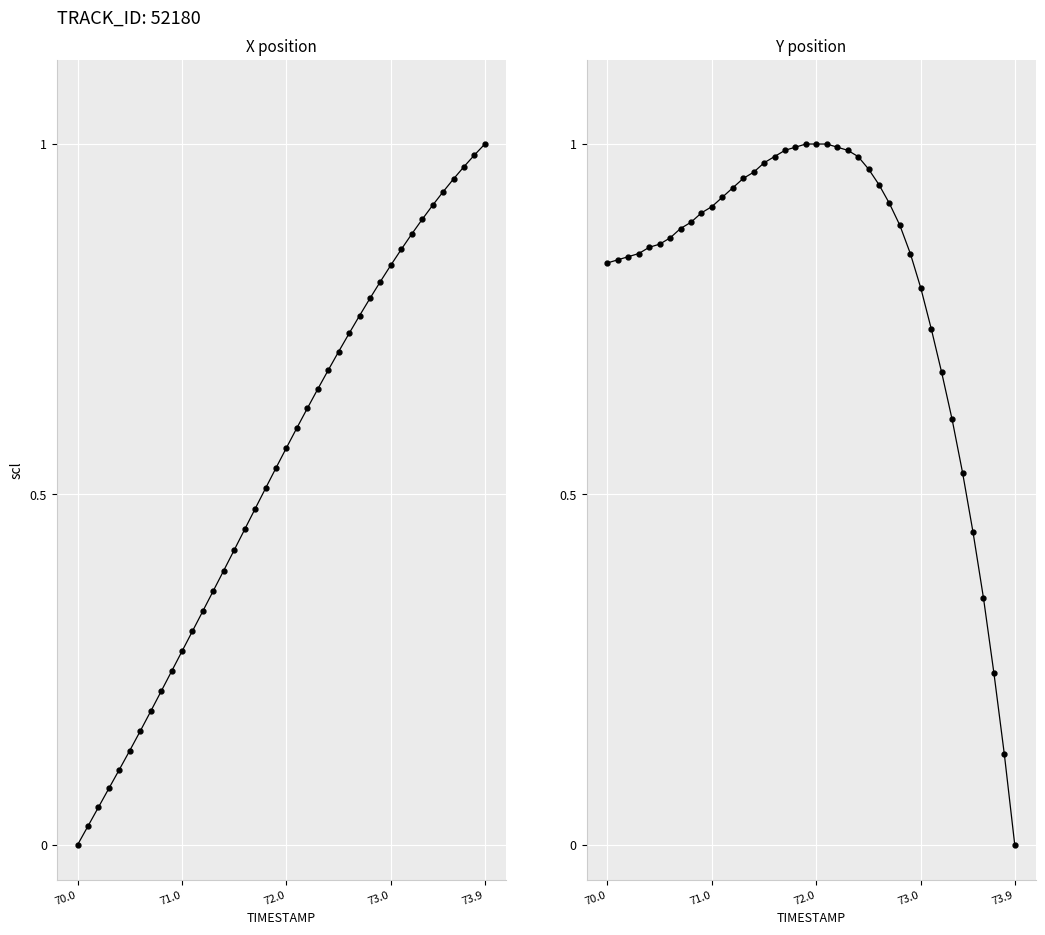

What is the difference between the second highest and second lowest values in the Y position series?

0.9